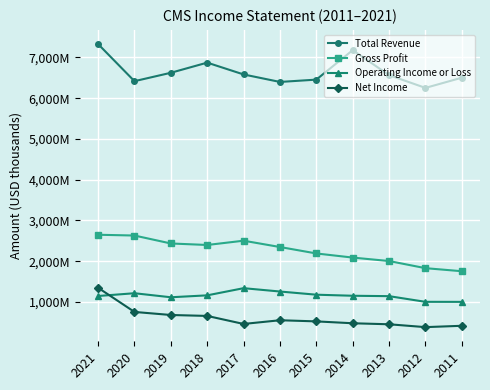

Reading left to right, extract all data points from this chart.

Total Revenue: 7329000	6418000	6624000	6873000	6583000	6399000	6456000	7179000	6566000	6253000	6503000
Gross Profit: 2649000	2630000	2435000	2398000	2503000	2348000	2190000	2089000	2004000	1829000	1754000
Operating Income or Loss: 1146000	1214000	1115000	1162000	1338000	1256000	1178000	1152000	1142000	1003000	1002000
Net Income: 1348000	755000	680000	657000	460000	551000	523000	477000	452000	382000	415000